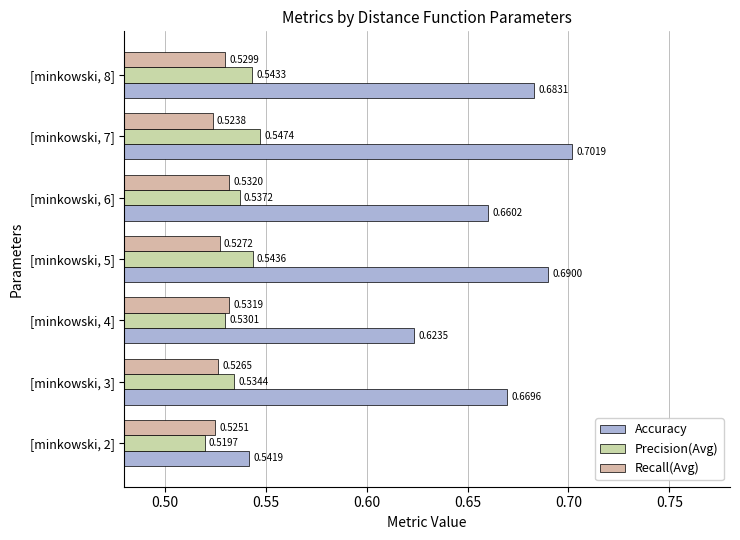

How many categories are shown in the chart?

7